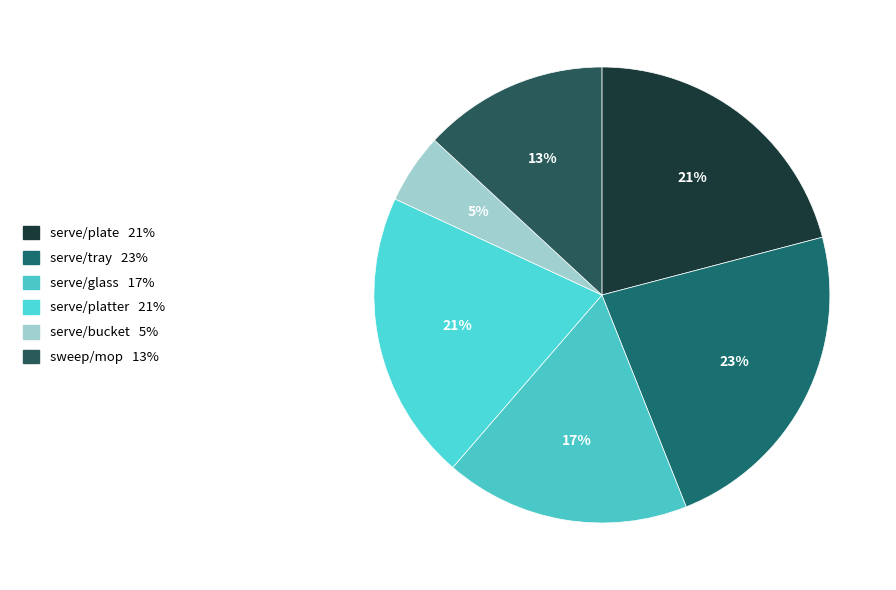

What is the change in value from serve/plate to serve/platter?

-0.1